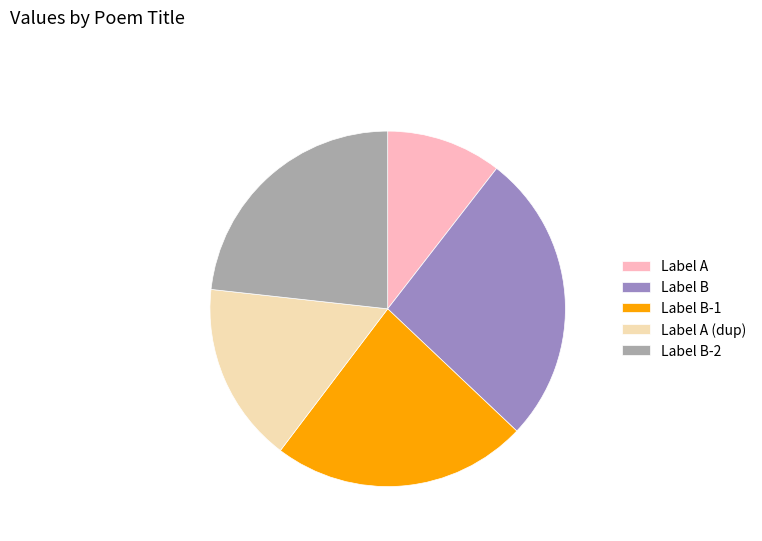

Between Label B and Label A (dup), which is larger?

Label B